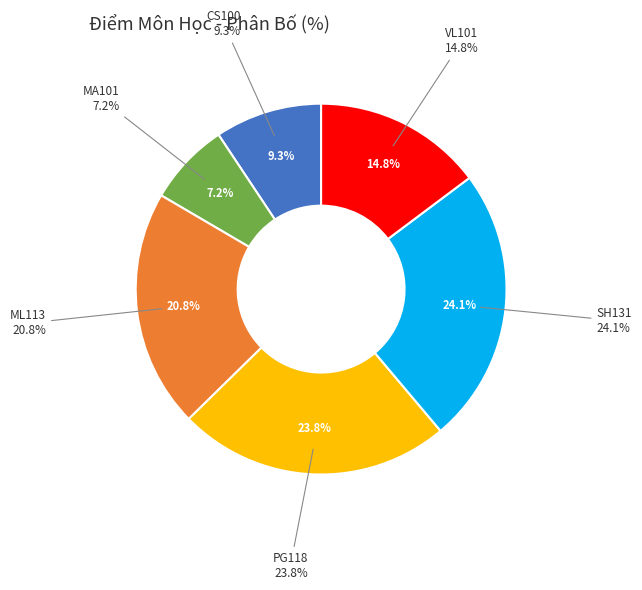

Do ML113 and CS100 together represent more than half of the pie?

No